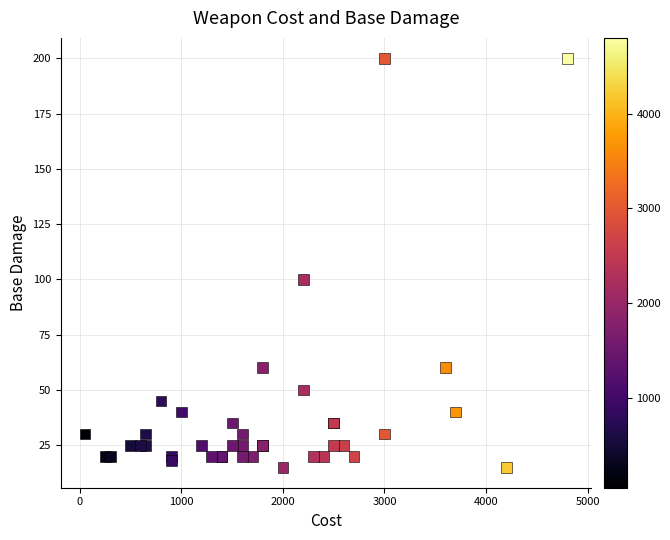

What Y value in the scatter plot is closest to 107?

100